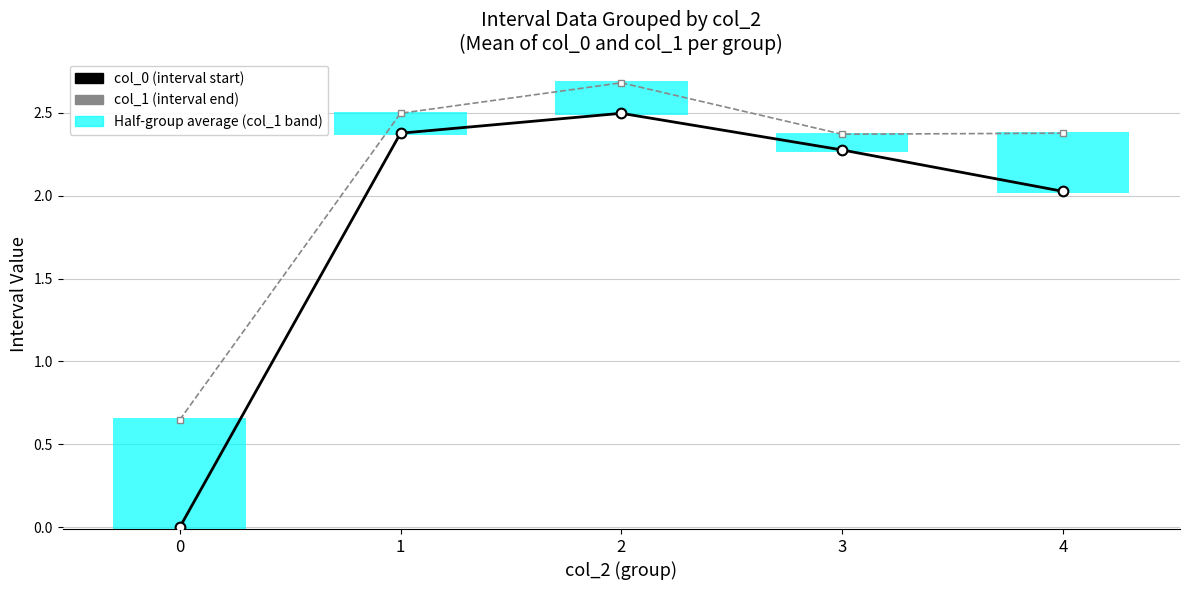

Which has a higher value, 0 or 1?

1